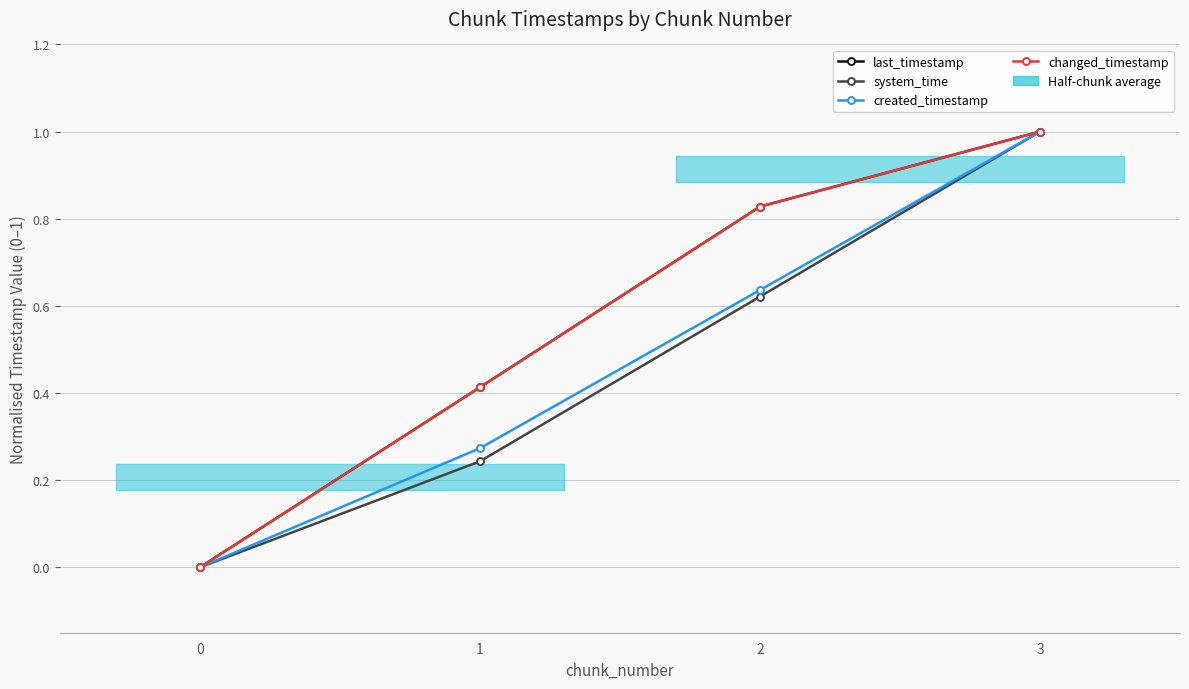

What is the total value across all series at 3?

4.0